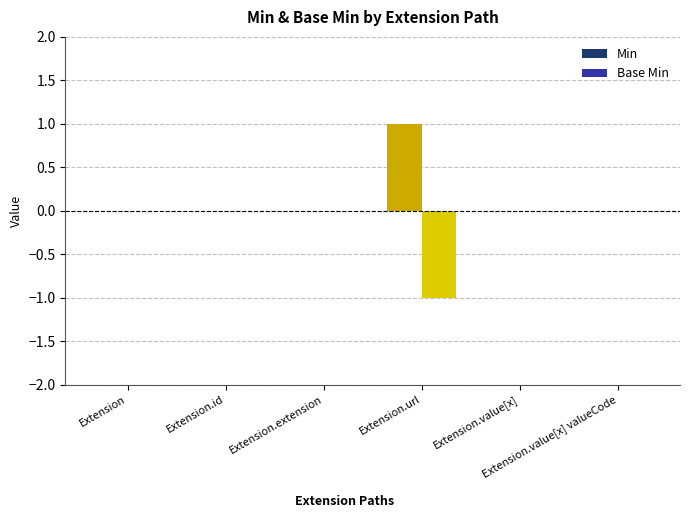

Which series has the largest total across all categories?

Min